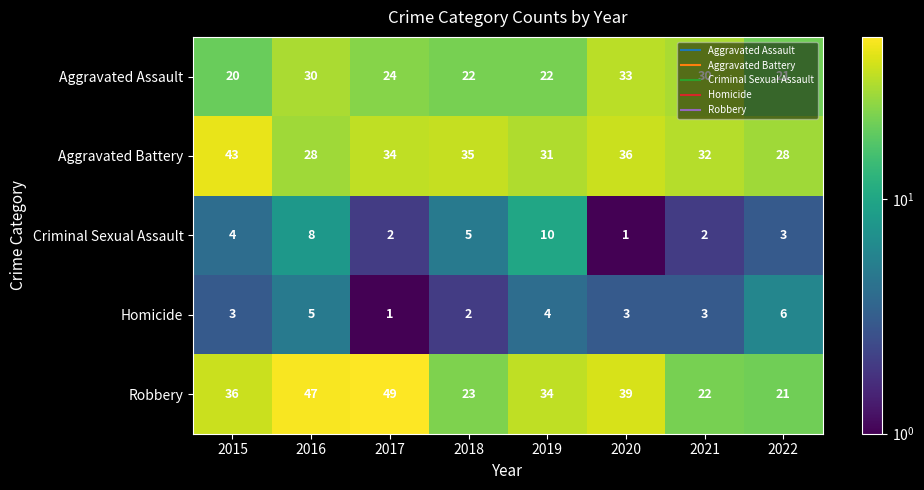

What value does the Robbery series have at 2019, to the nearest 10?

30